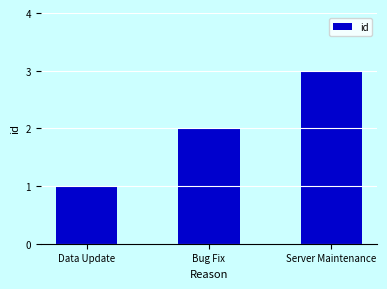

Approximately how many times larger is the value at Server Maintenance compared to Data Update?

3.0